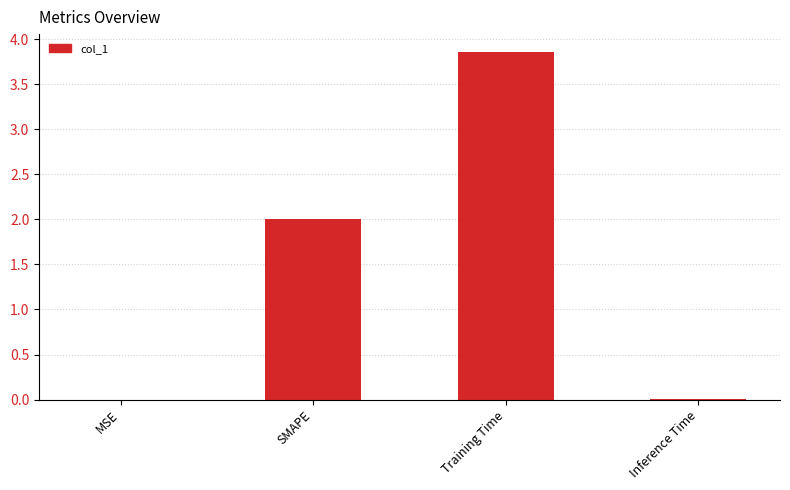

Read the value at Training Time.

3.9